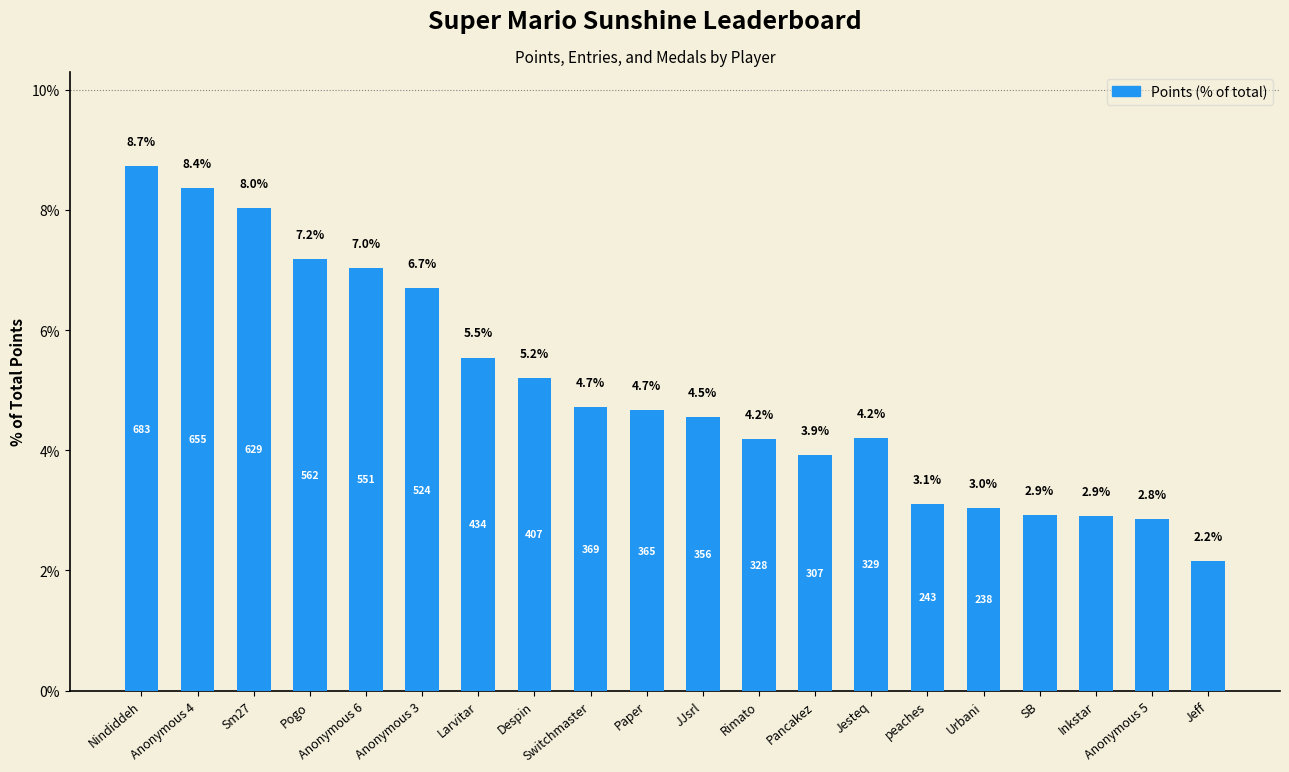

What is the average value?

5.0